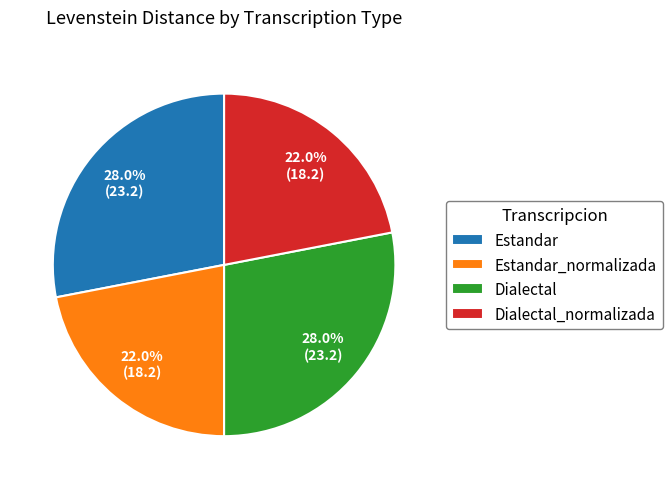

To the nearest percent, what is the difference between the Estandar and Dialectal_normalizada slice percentages?

6%